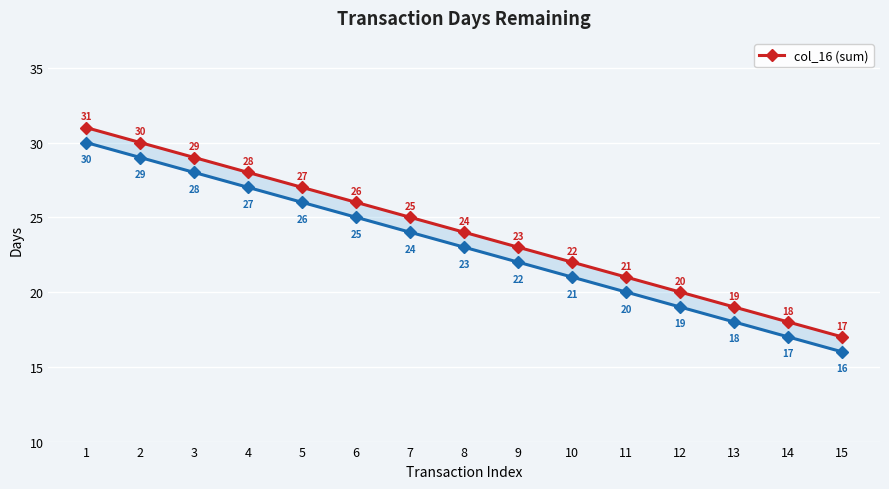

The col_16 (sum) series shows 12 at 15. True or false?

False